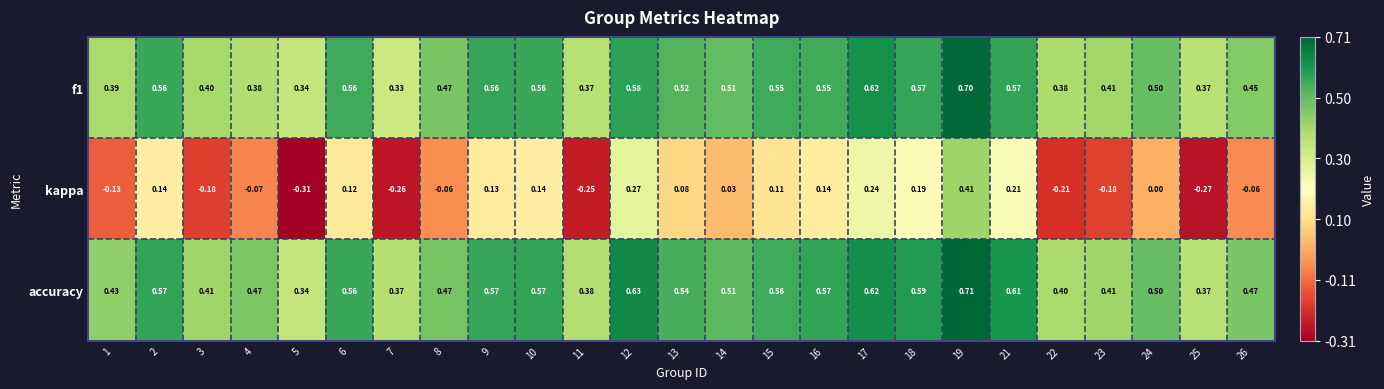

Which series has the largest range (max minus min)?

kappa